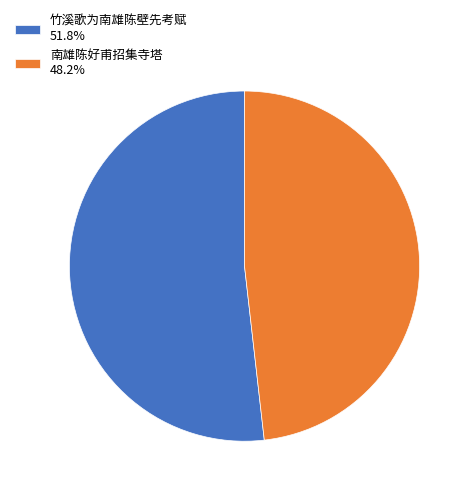

Which category has the biggest portion of the pie?

竹溪歌为南雄陈壁先考赋